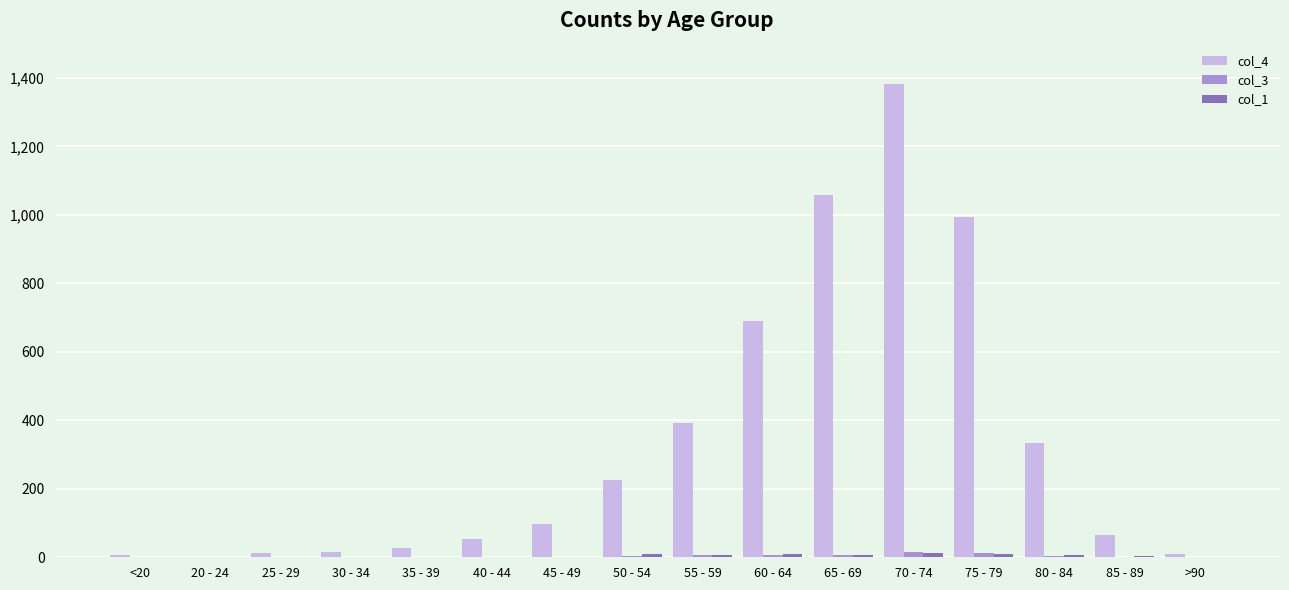

The col_4 series shows 9 at >90. True or false?

True